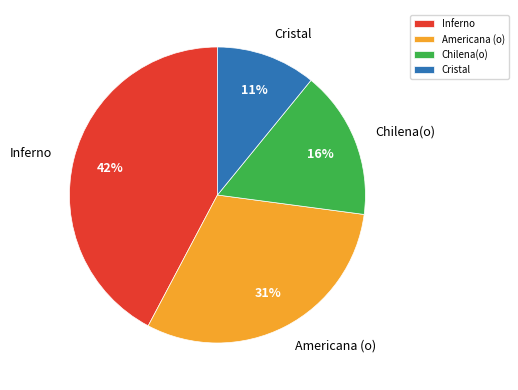

Do Cristal and Inferno together represent more than half of the pie?

Yes